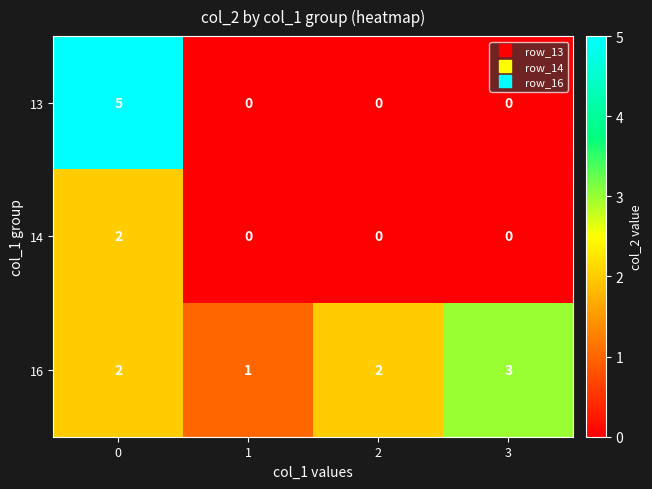

What is the maximum value shown in the chart?

5